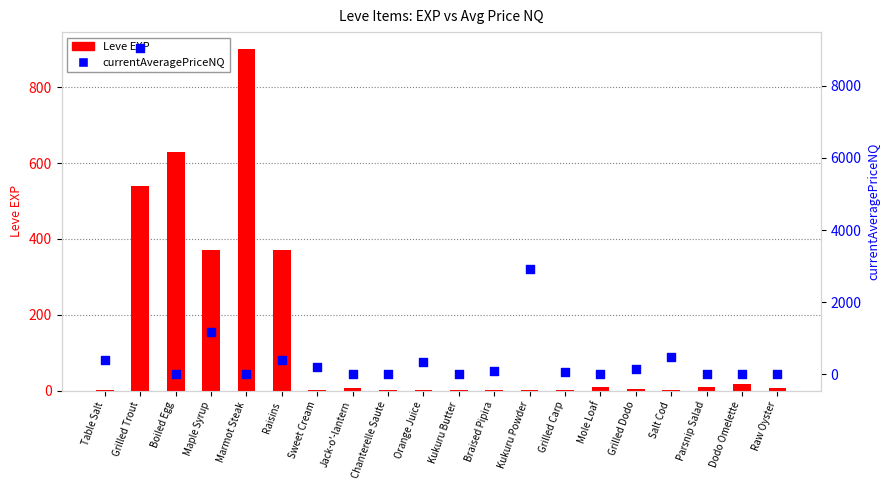

What are all the series names shown in the legend?

Leve EXP, currentAveragePriceNQ